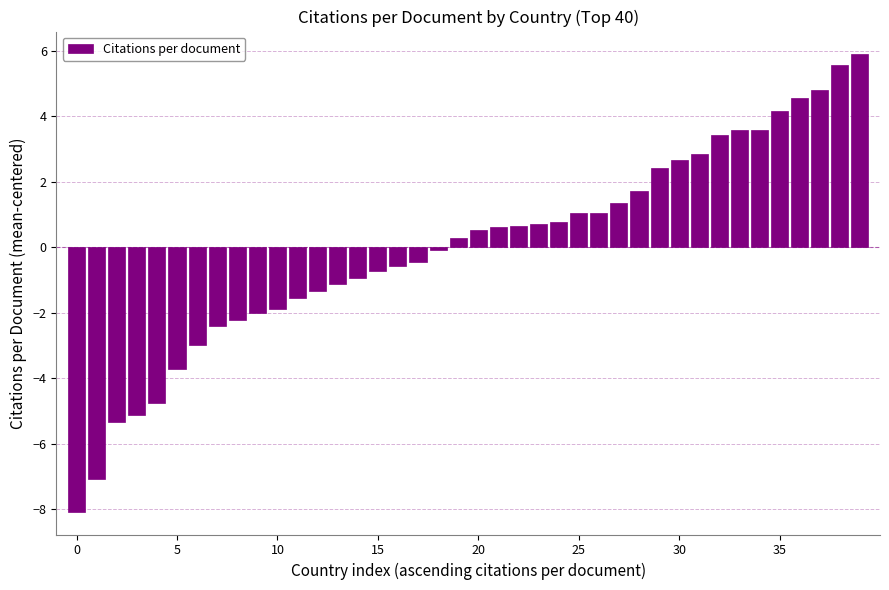

What is the value of the 38th bar from the left?

4.8